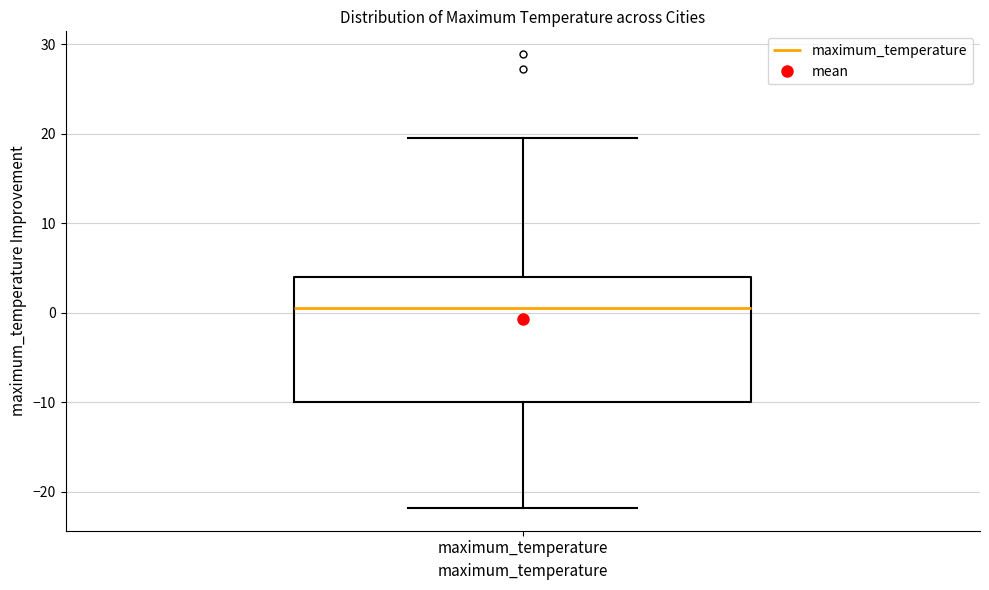

Transcribe this box plot: give where the median line is, the range the box spans, and where the two whiskers end, as read against the y-axis. The values are not printed on the chart, so give them approximately, as read against the axis.

median 1, box -10 to 4, whiskers -22 to 20